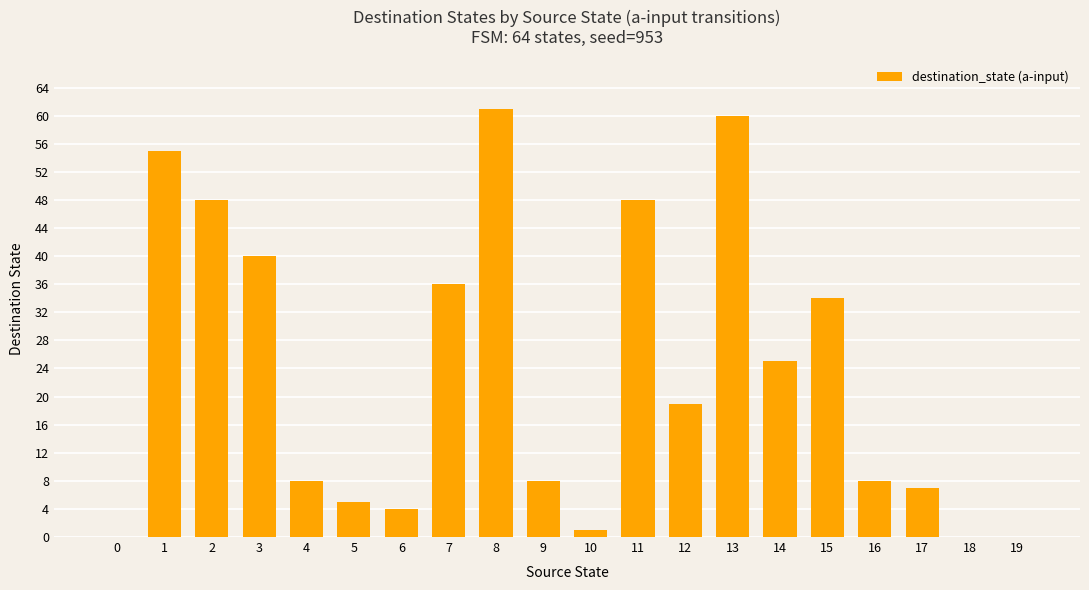

At which label does the data first exceed 19?

1